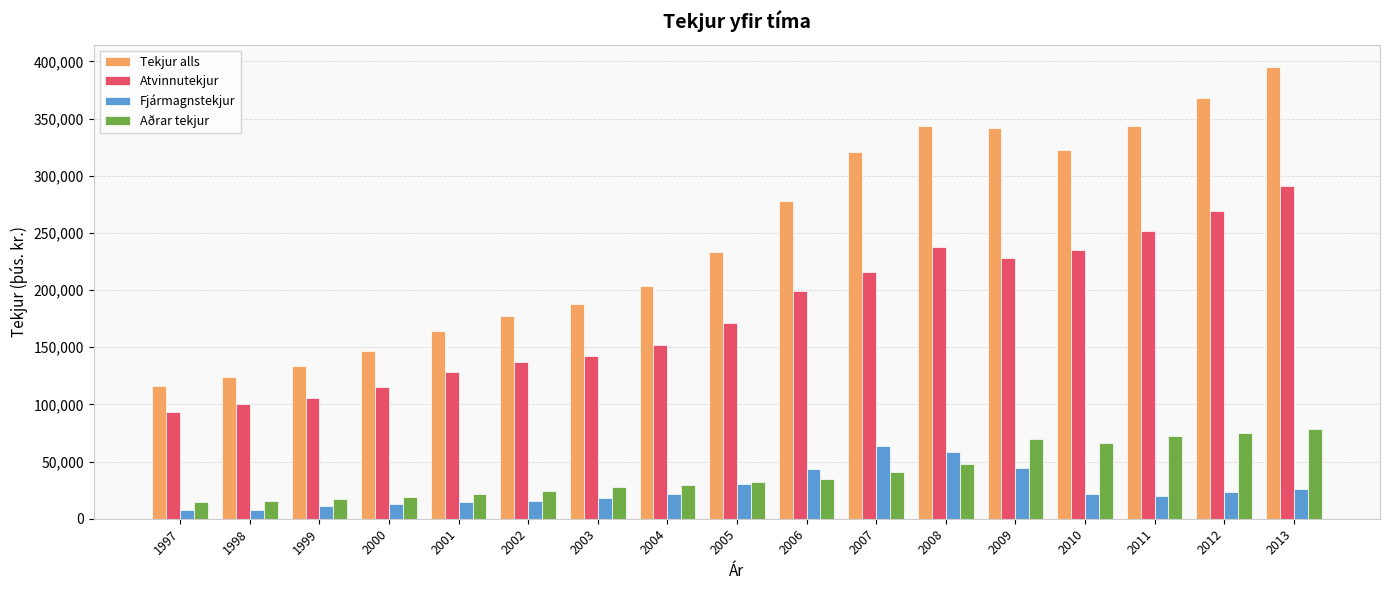

Rank the series by their maximum value, from lowest to highest.

Fjármagnstekjur, Aðrar tekjur, Atvinnutekjur, Tekjur alls